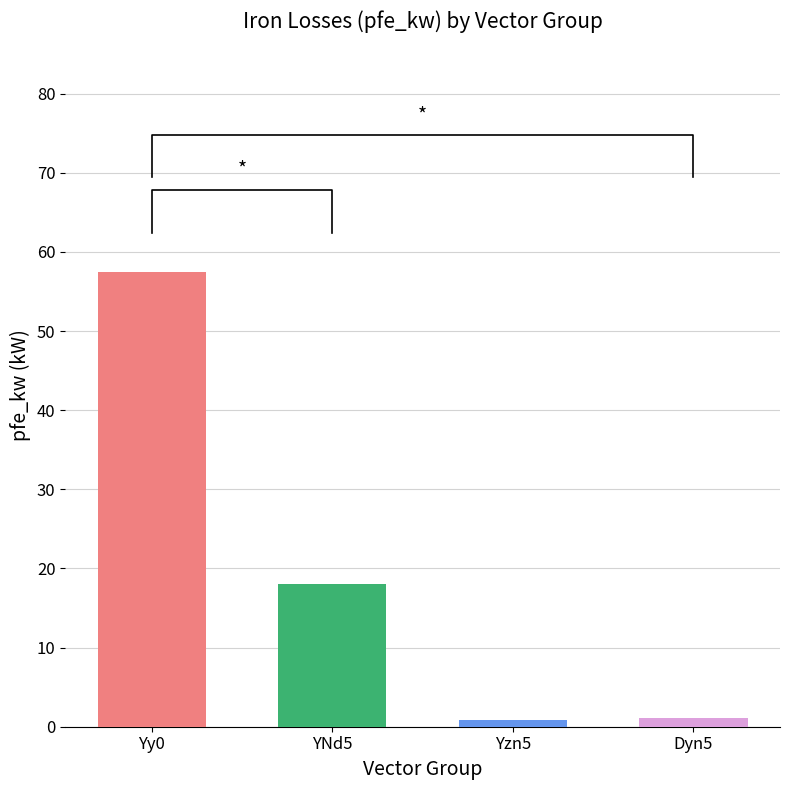

What is the label of the 2nd bar from the left?

YNd5